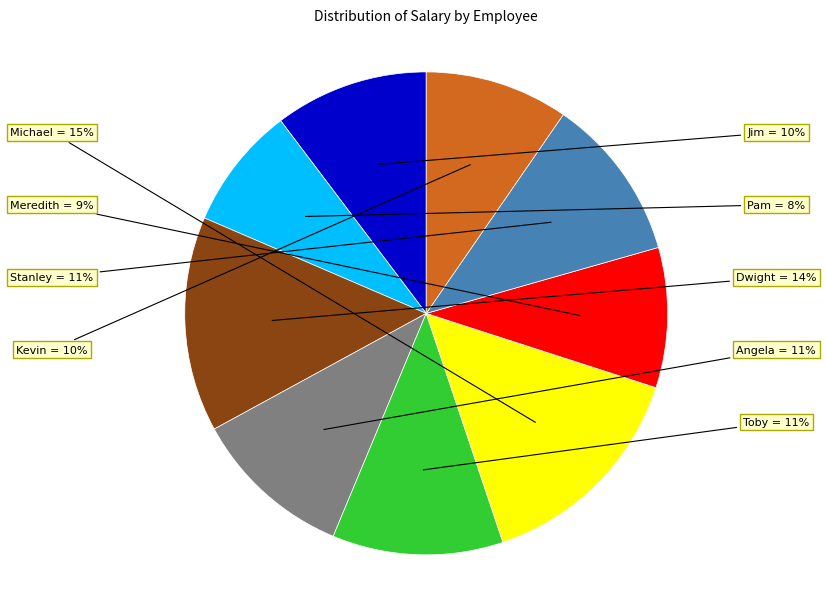

Does any single category account for the majority?

No